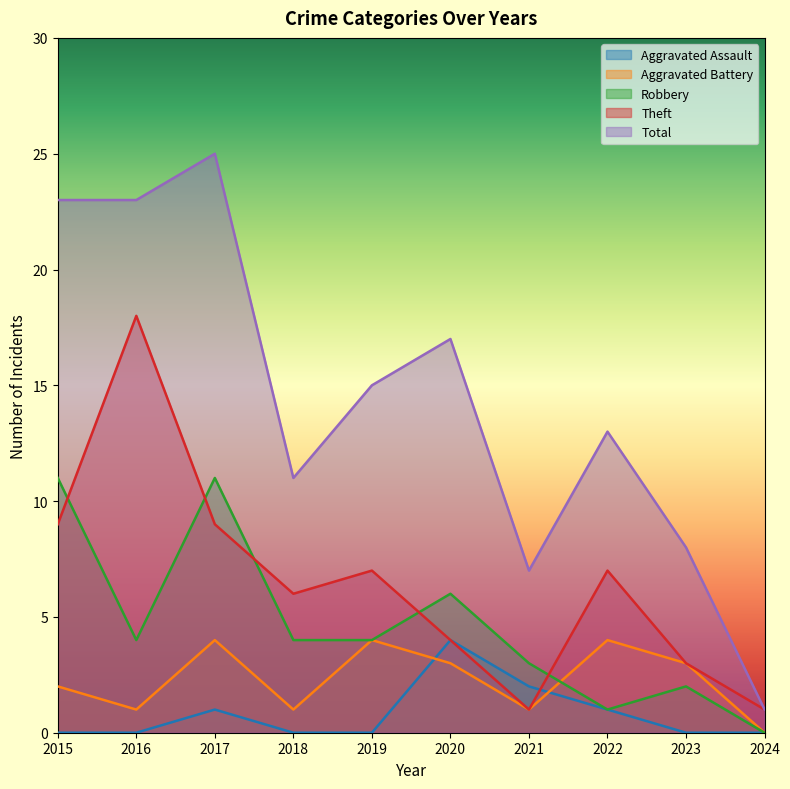

True or false: Robbery and Total intersect in this chart.

False